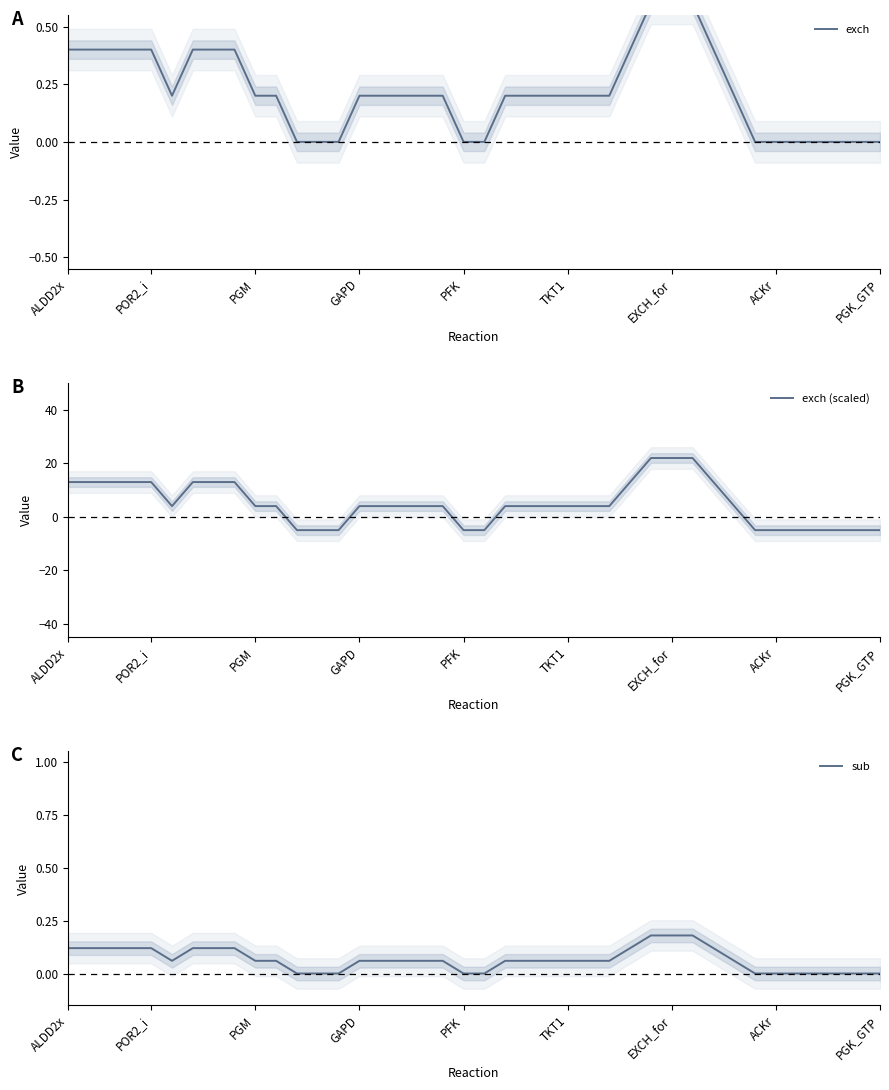

Which series has the largest total across all categories?

exch (scaled)